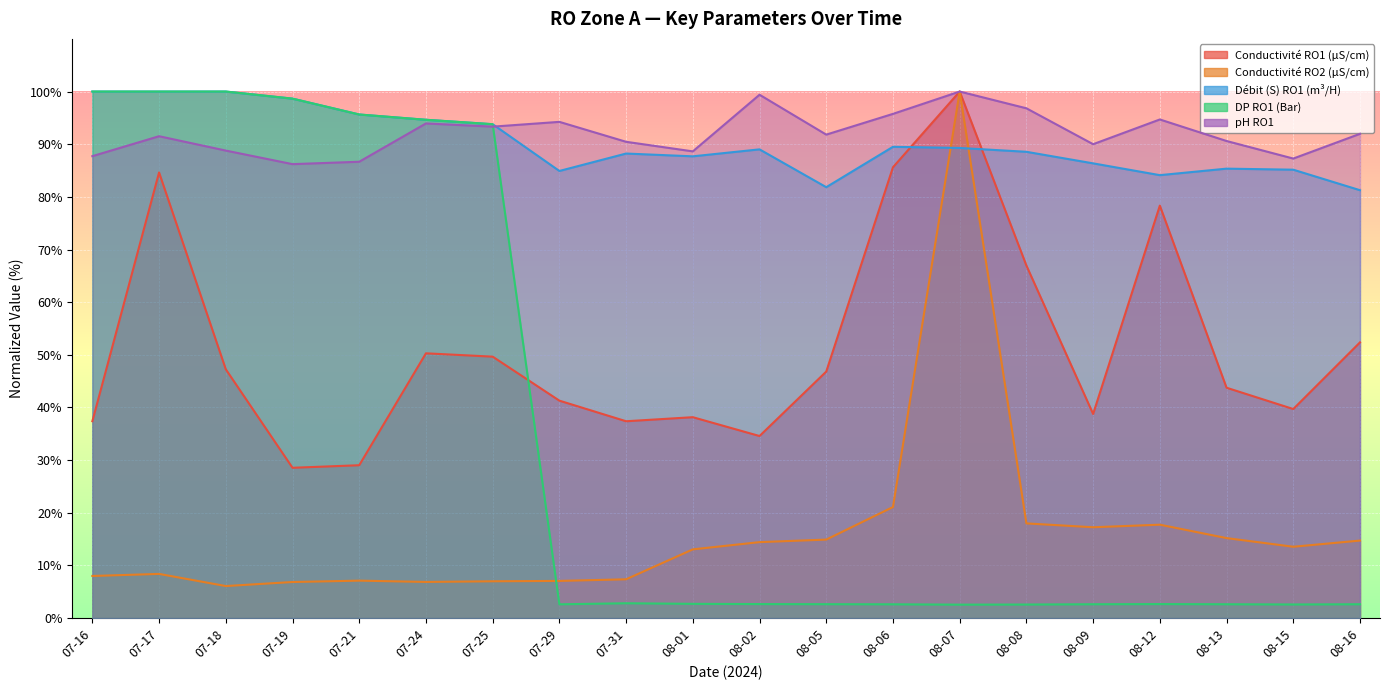

What is the sum of all Débit (S) RO1 (m³/H) values?

1804.0